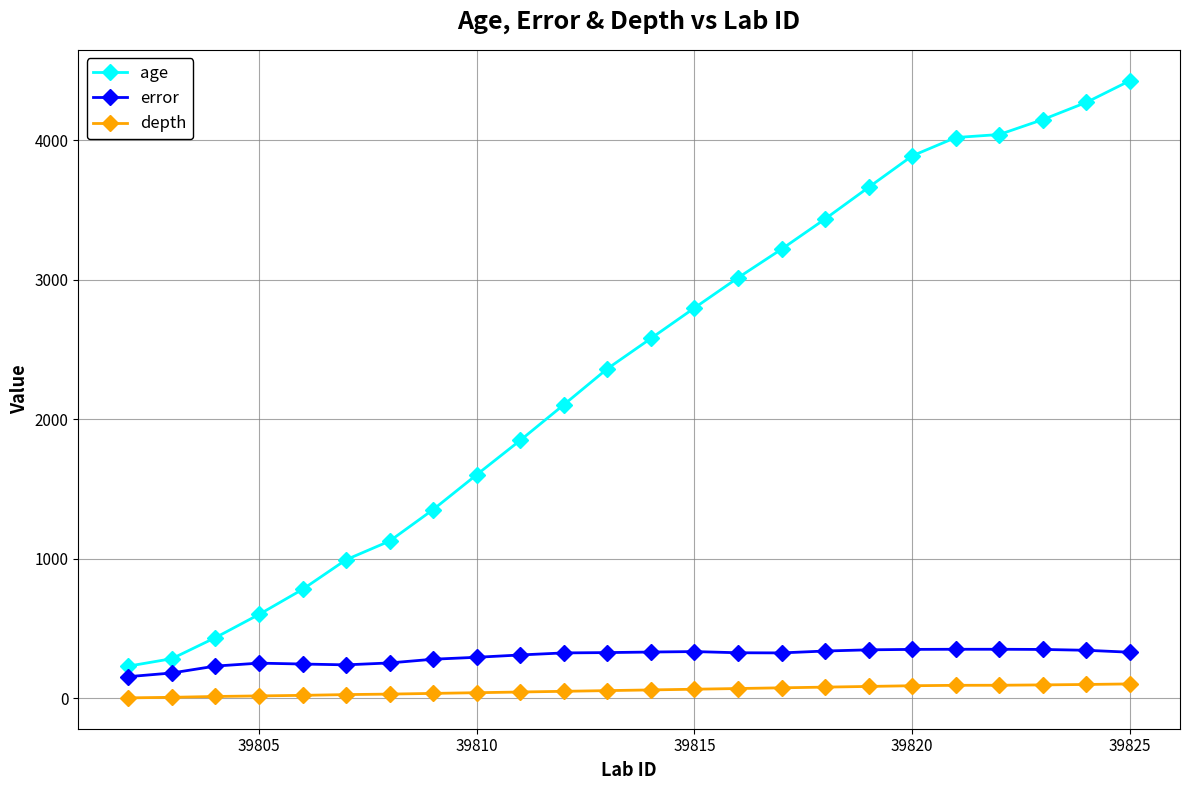

List the series in order of their peak value, lowest first.

depth, error, age